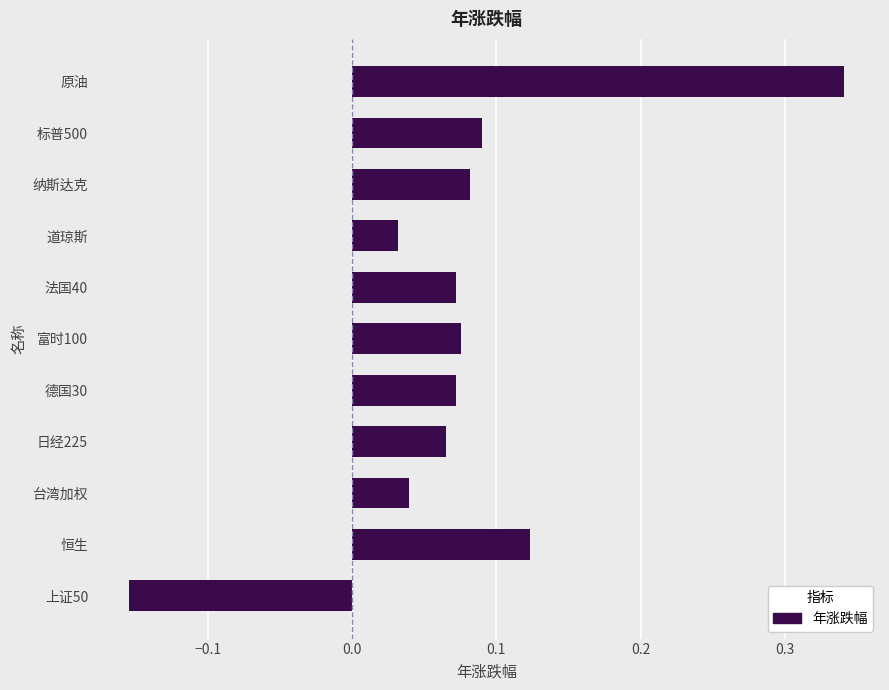

What is the sum of all values?

0.8